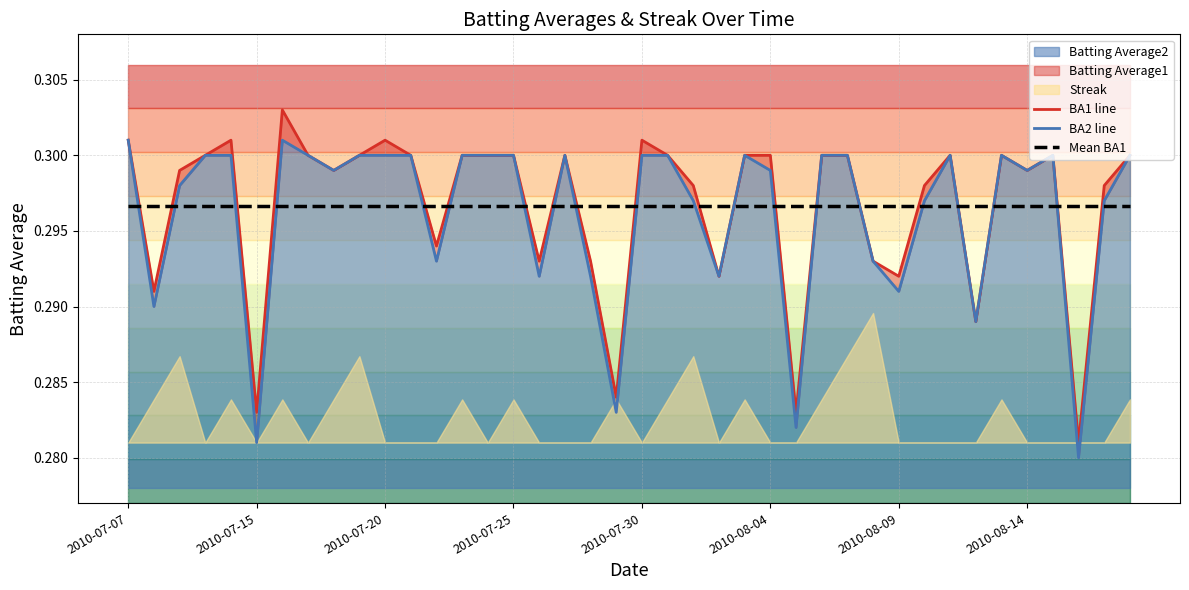

Is it true that BA1 line equals 0.3 at 2010-08-14?

True